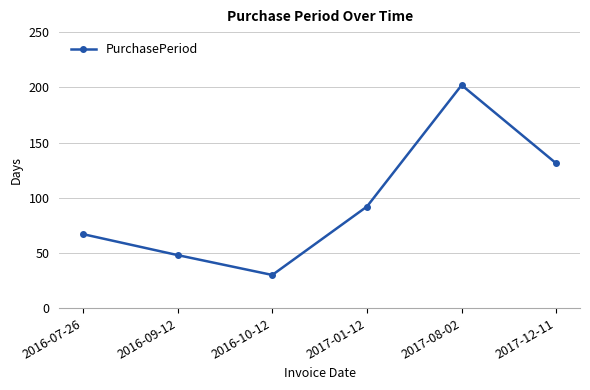

Which category has the highest value across all series?

2017-08-02